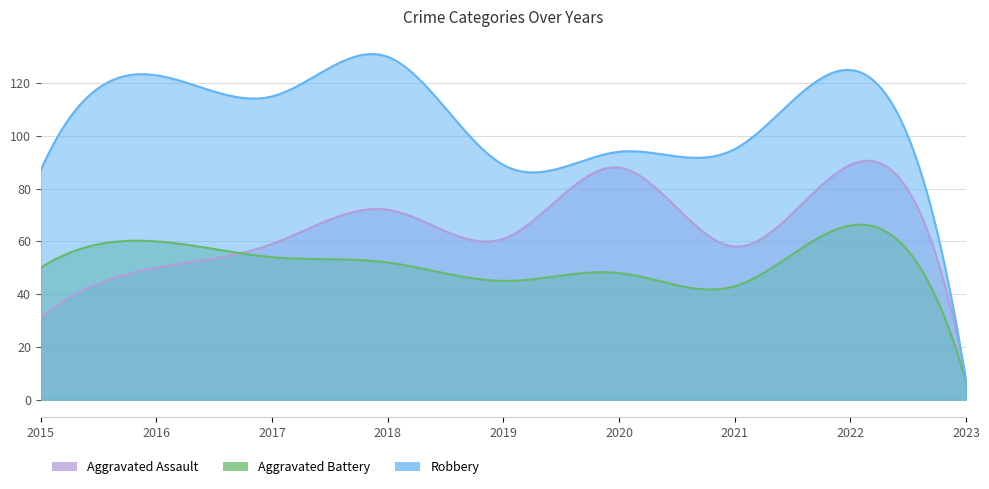

What is the sum of all Aggravated Assault values?

516